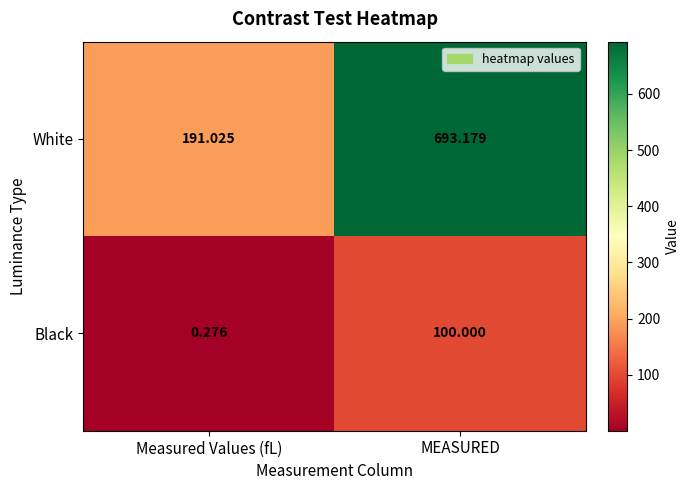

Which series has the largest range (max minus min)?

White